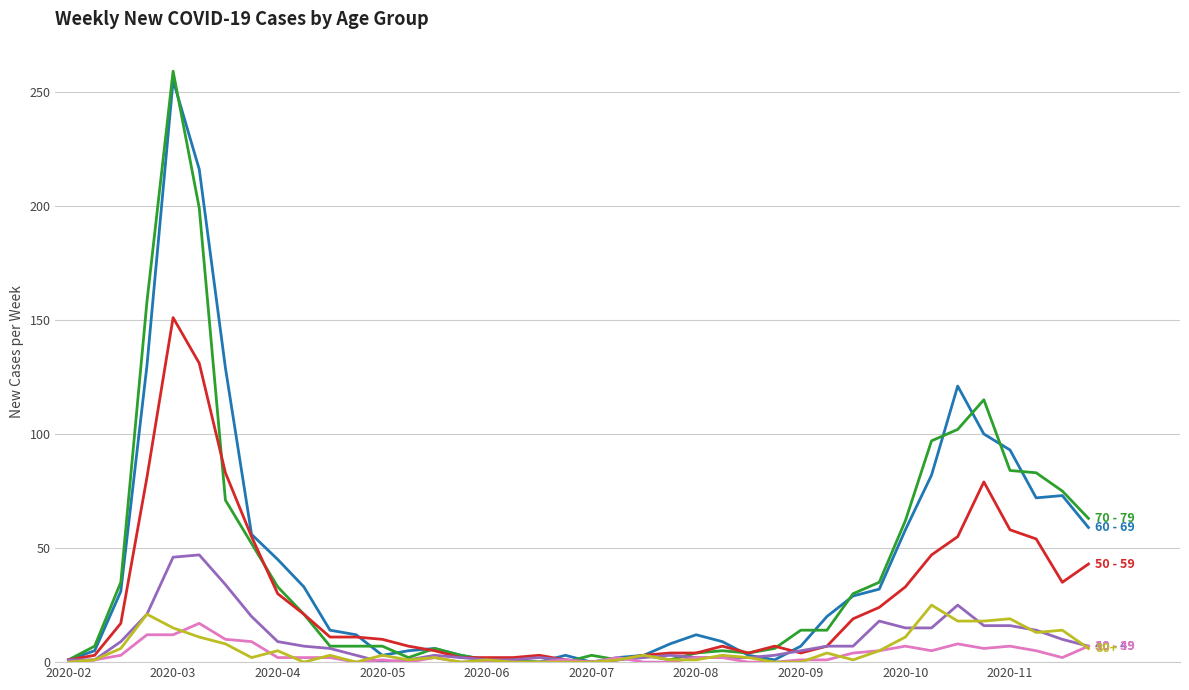

What is the greatest value displayed?

259